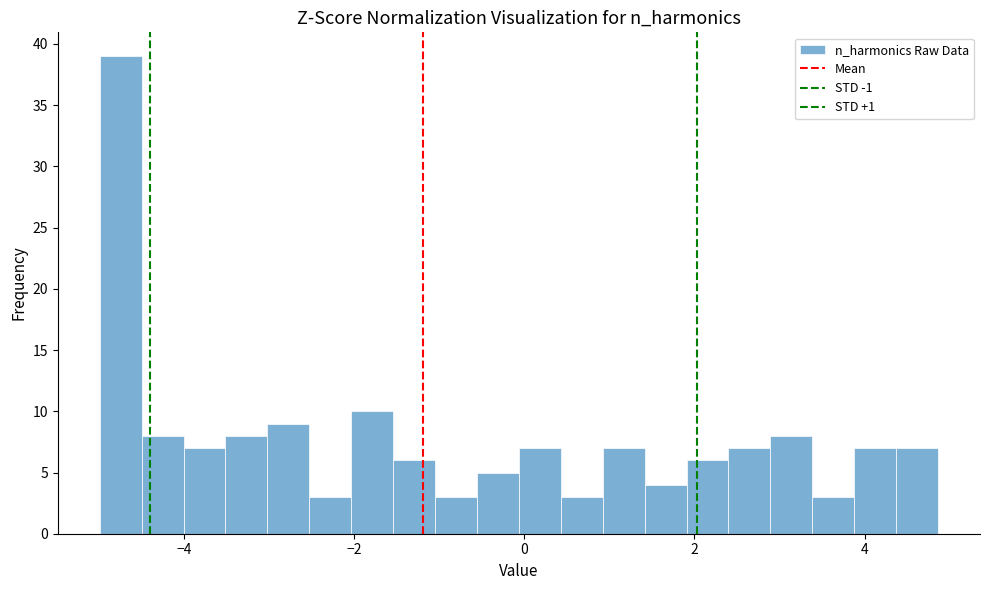

Around what value on the x-axis is the tallest bar? Give the approximate position of its centre, as read against the axis.

-4.8